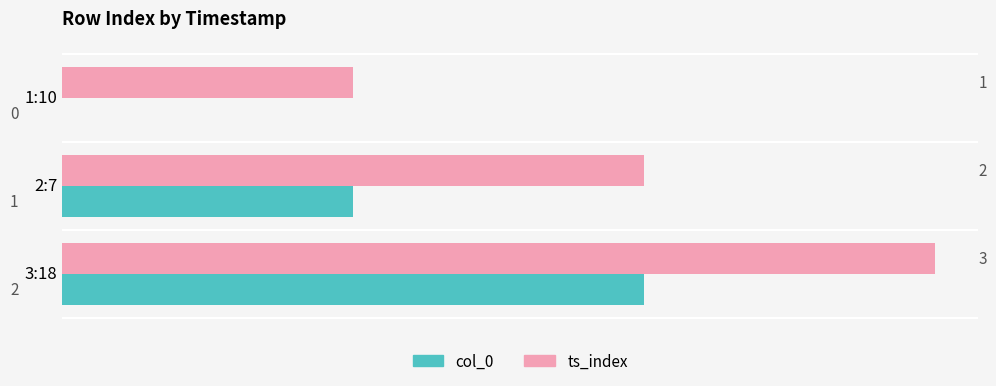

The col_0 series shows 2 at 3:18. True or false?

True